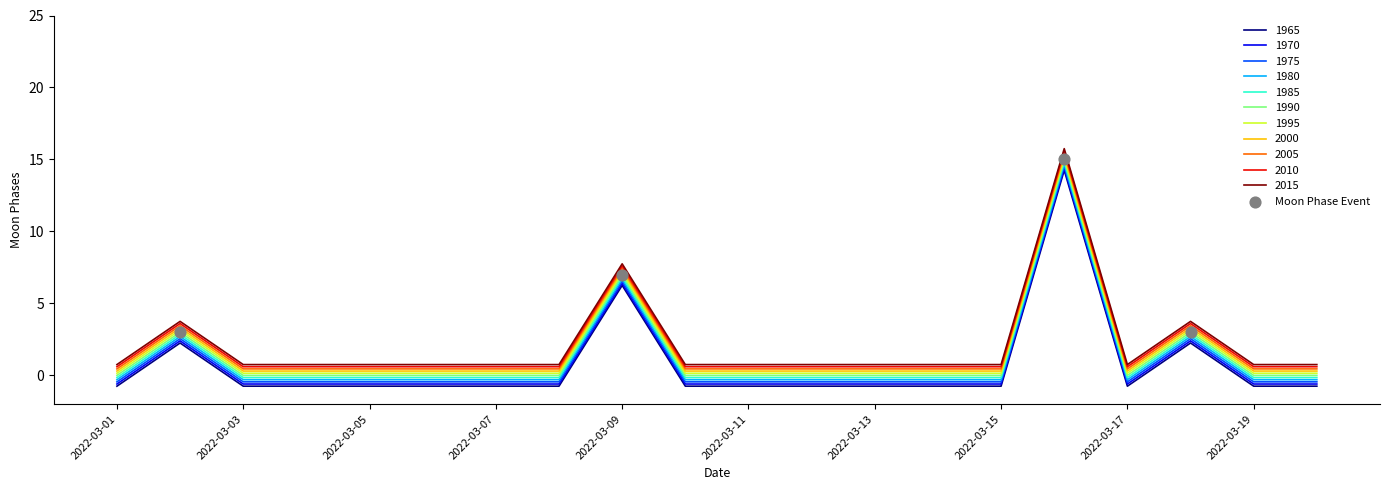

True or false: 1985 and 1975 cross at least once.

False